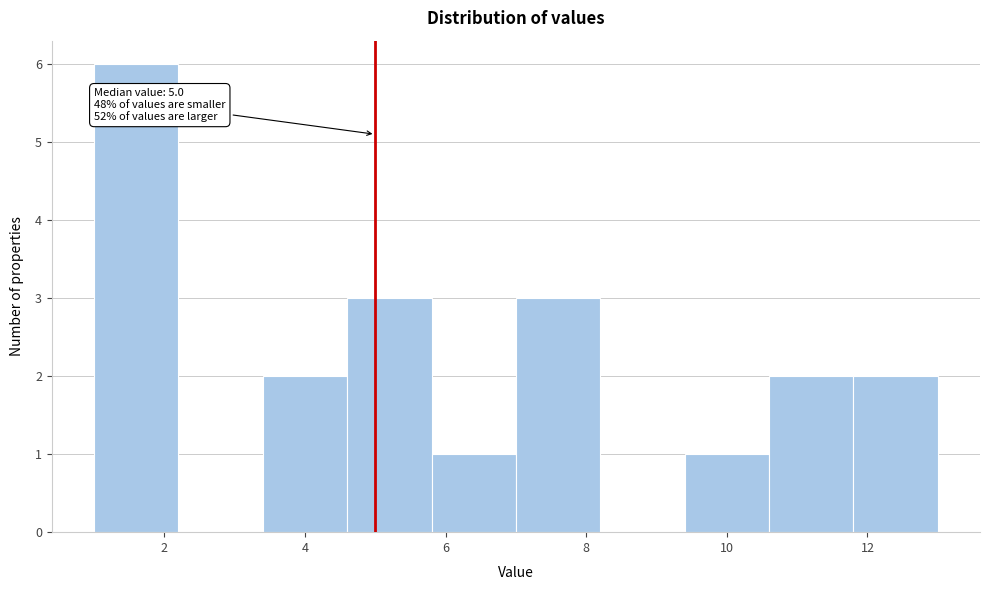

Over which range of the x-axis is the bar tallest?

1.0 to 2.2